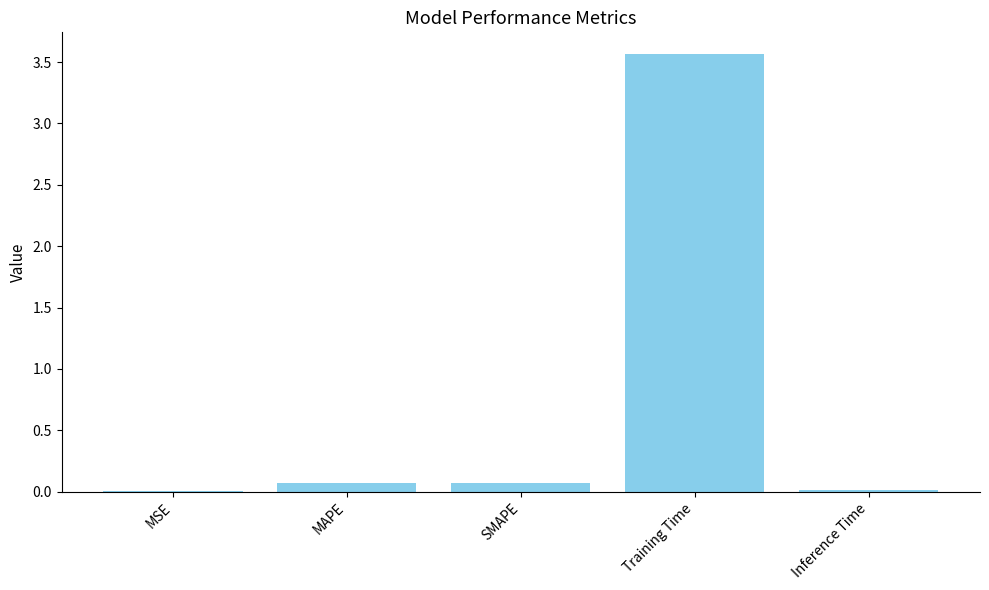

Which category has the highest value across all series?

Training Time